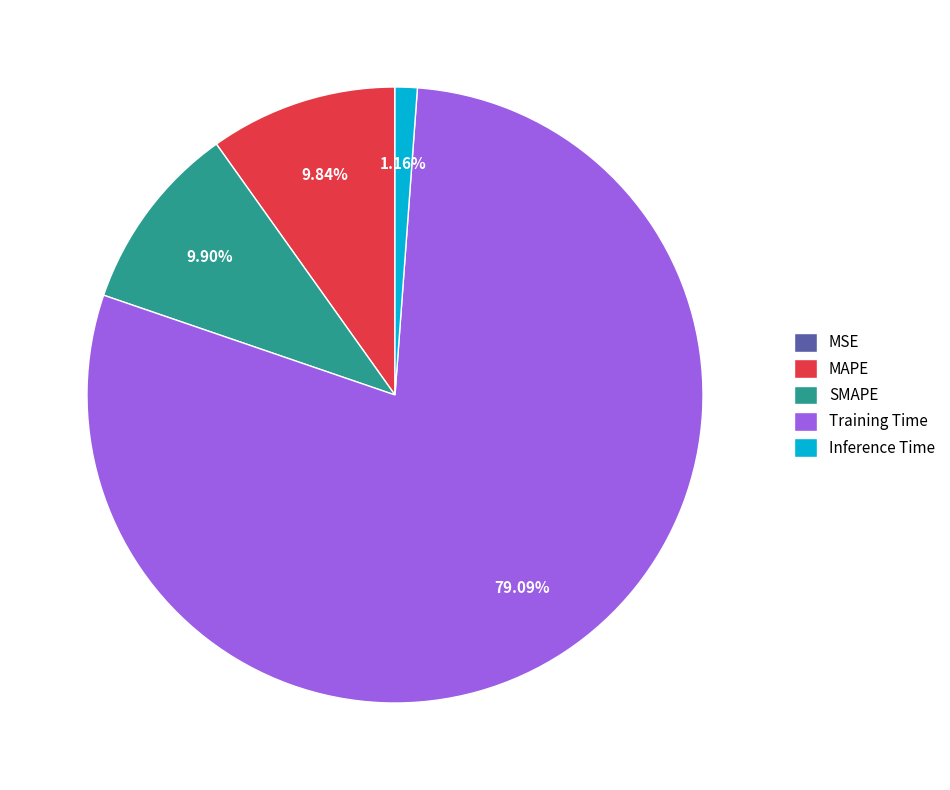

What is the largest slice in the pie chart?

Training Time